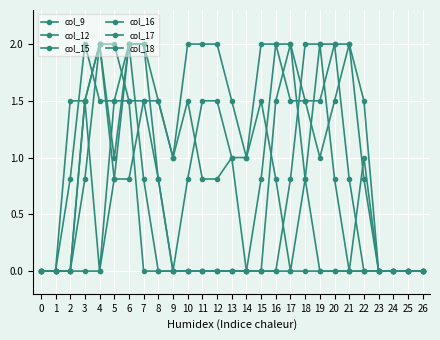

How many categories are shown in the chart?

27